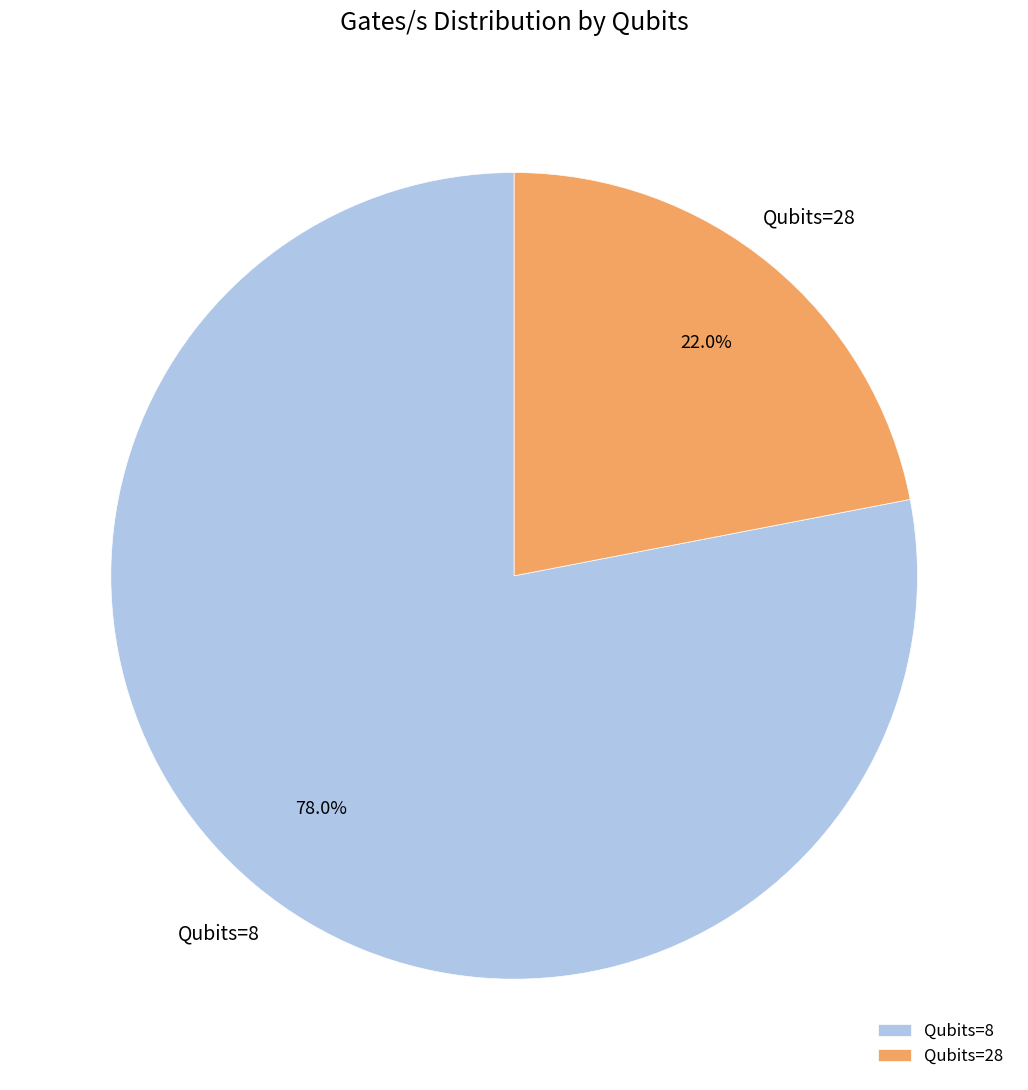

What percentage is NOT represented by Qubits=8?

22.0%